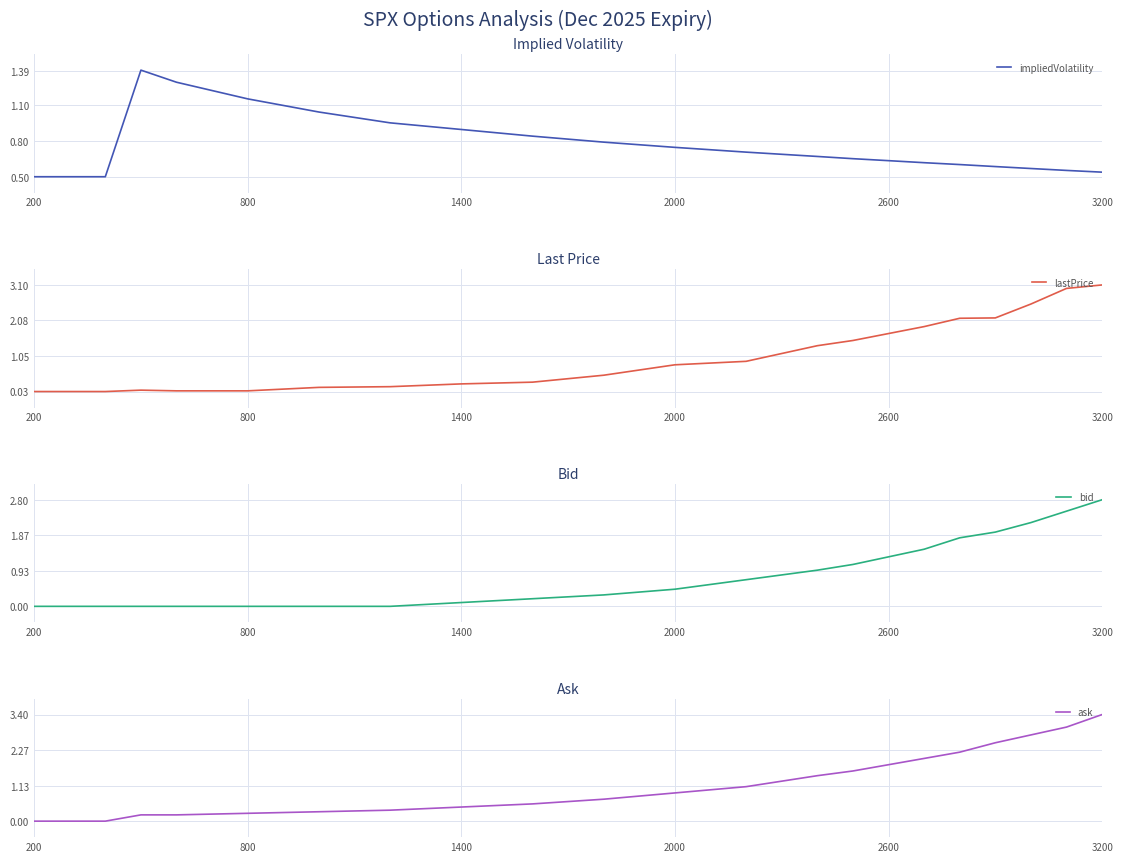

What is the maximum value for impliedVolatility?

1.4